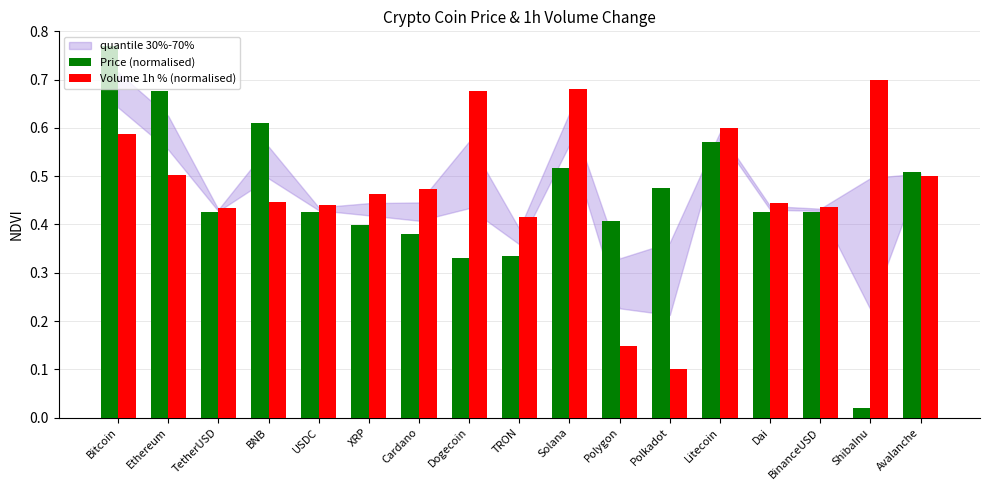

At how many categories does at least one series exceed 0?

17